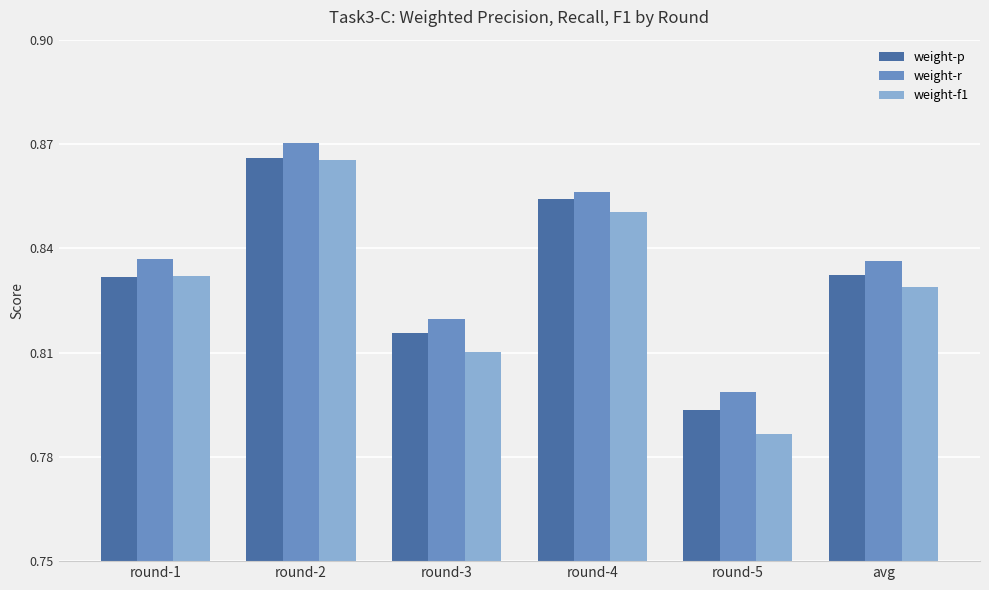

How many weight-f1 values are between 0 and 1?

6